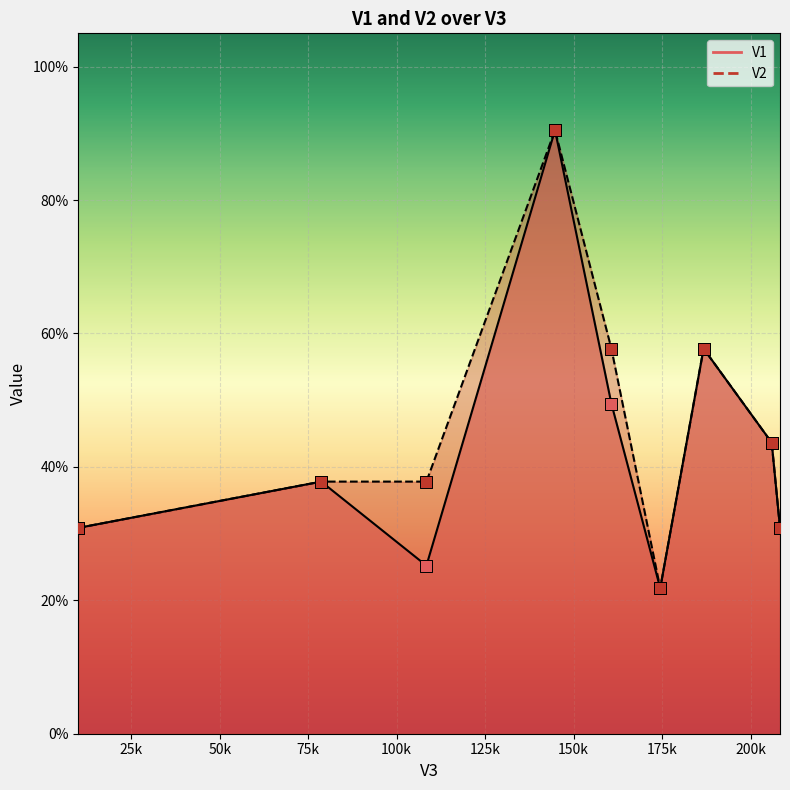

Which series has the largest Y range (max minus min)?

V1